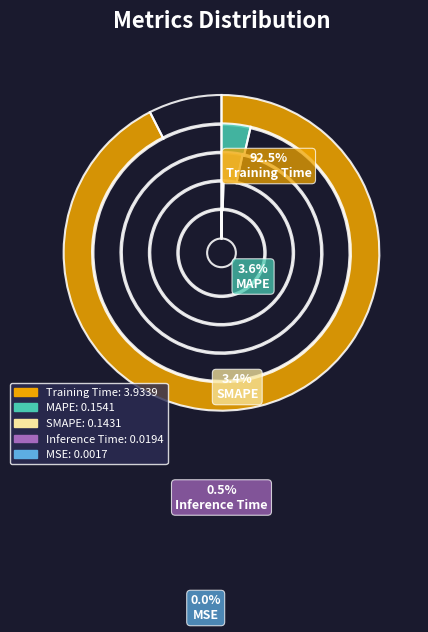

To the nearest percent, what portion does MAPE represent?

4%